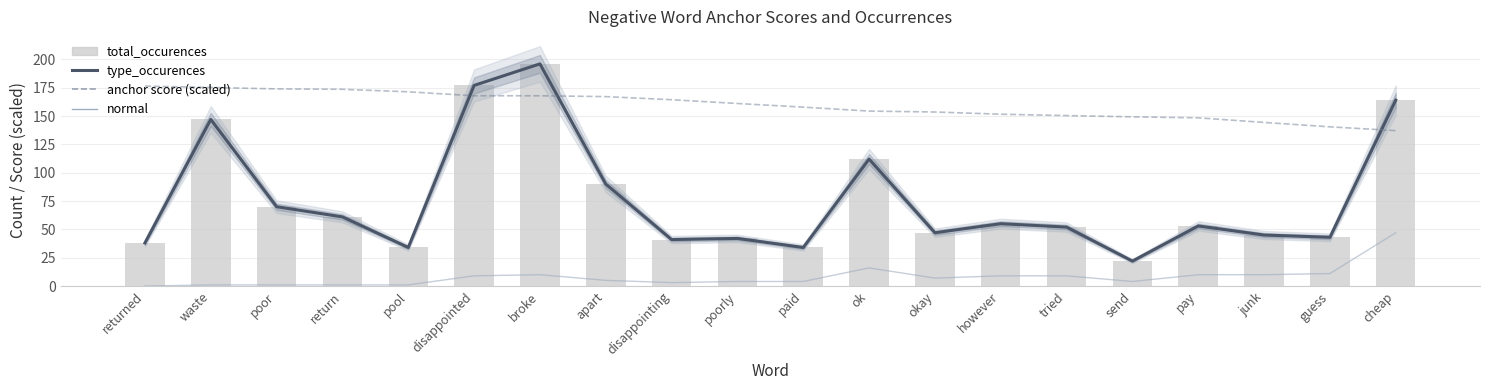

At which category is the sum across all series the highest?

broke